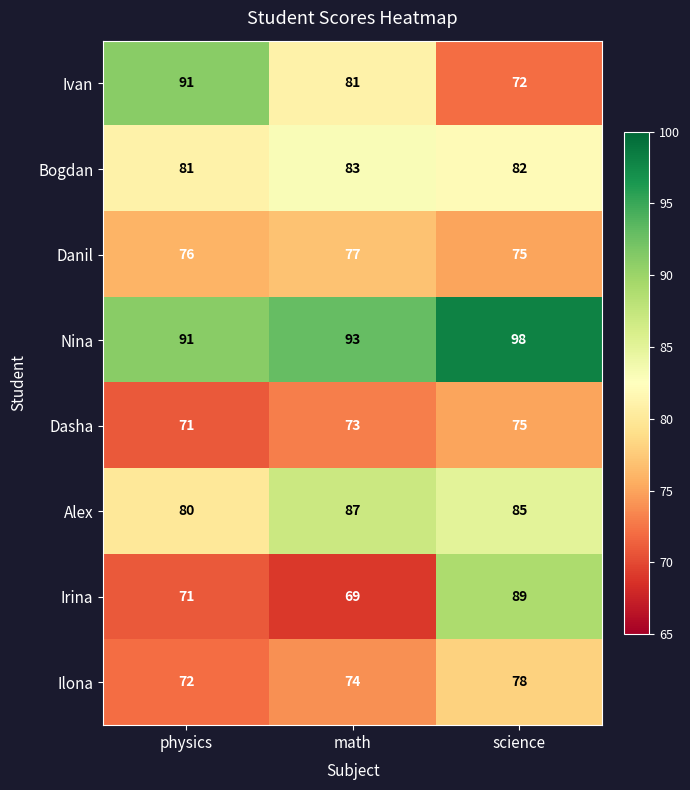

Rank the series by their maximum value, from lowest to highest.

Dasha, Danil, Ilona, Bogdan, Alex, Irina, Ivan, Nina